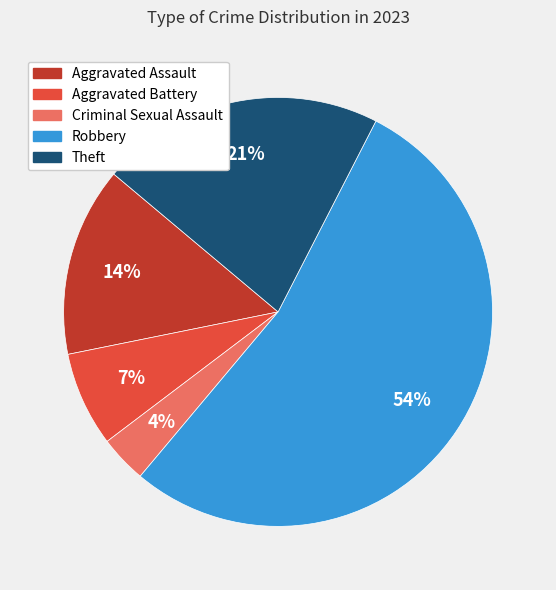

The Theft slice represents 16% of the pie. True or false?

False